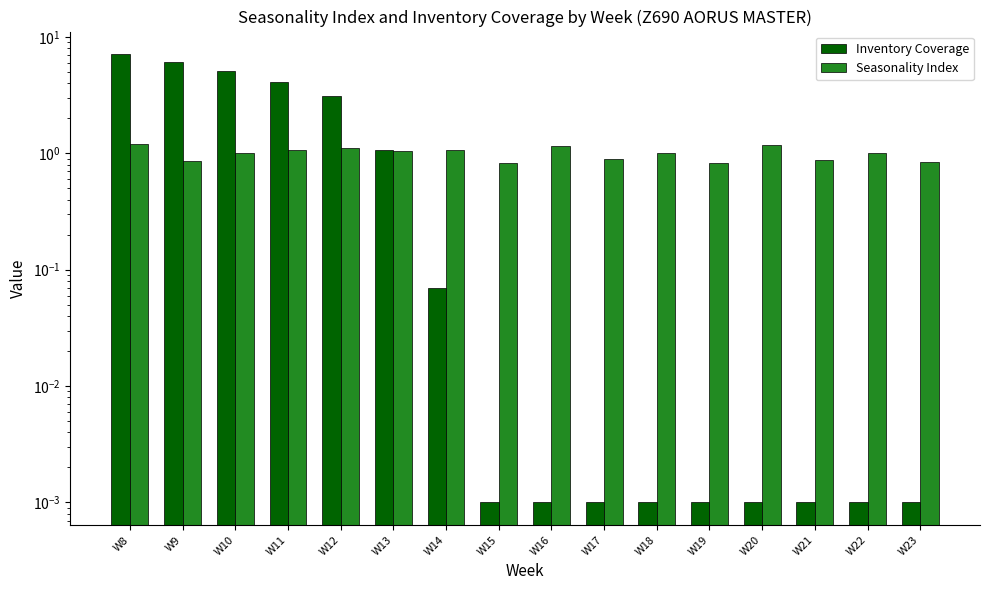

Are the bars horizontal?

No